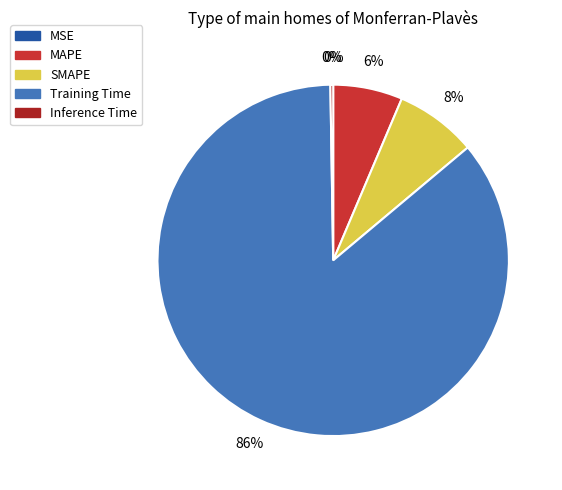

To the nearest percent, what is the average slice percentage?

20%